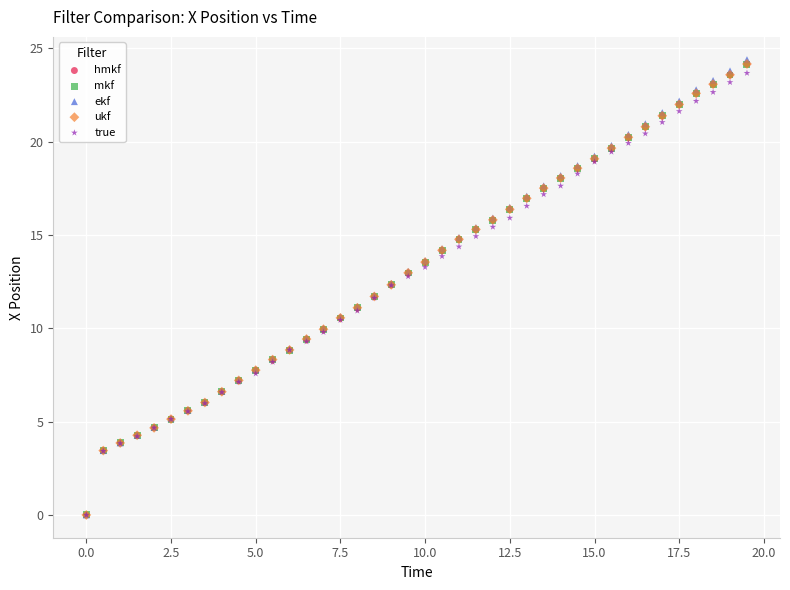

What are all the series names shown in the legend?

hmkf, mkf, ekf, ukf, true